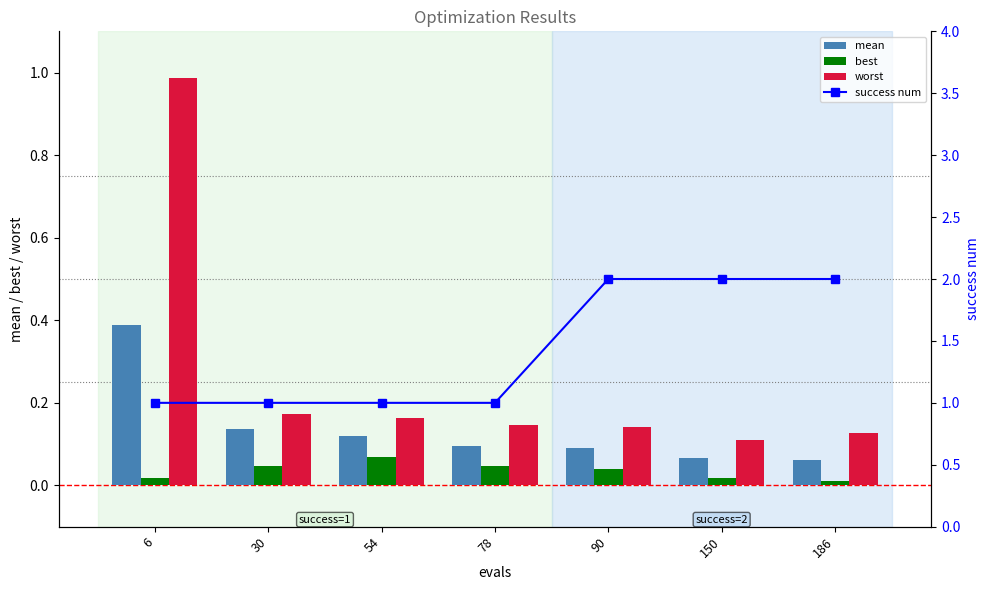

Reading left to right, list all the values displayed in this chart.

mean: 0.4	0.1	0.1	0.1	0.1	0.1	0.1
best: 0.0	0.0	0.1	0.0	0.0	0.0	0.0
worst: 1.0	0.2	0.2	0.1	0.1	0.1	0.1
success num: 1.0	1.0	1.0	1.0	2.0	2.0	2.0